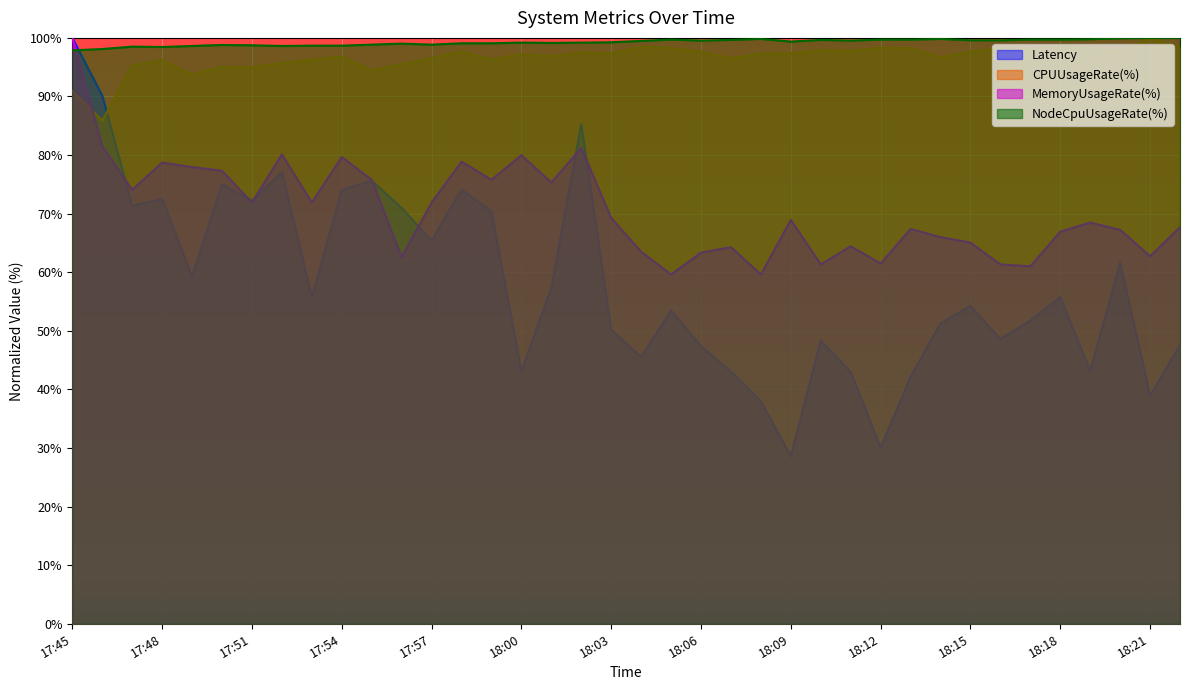

Is it true that Latency equals 103.6 at 17:52?

False